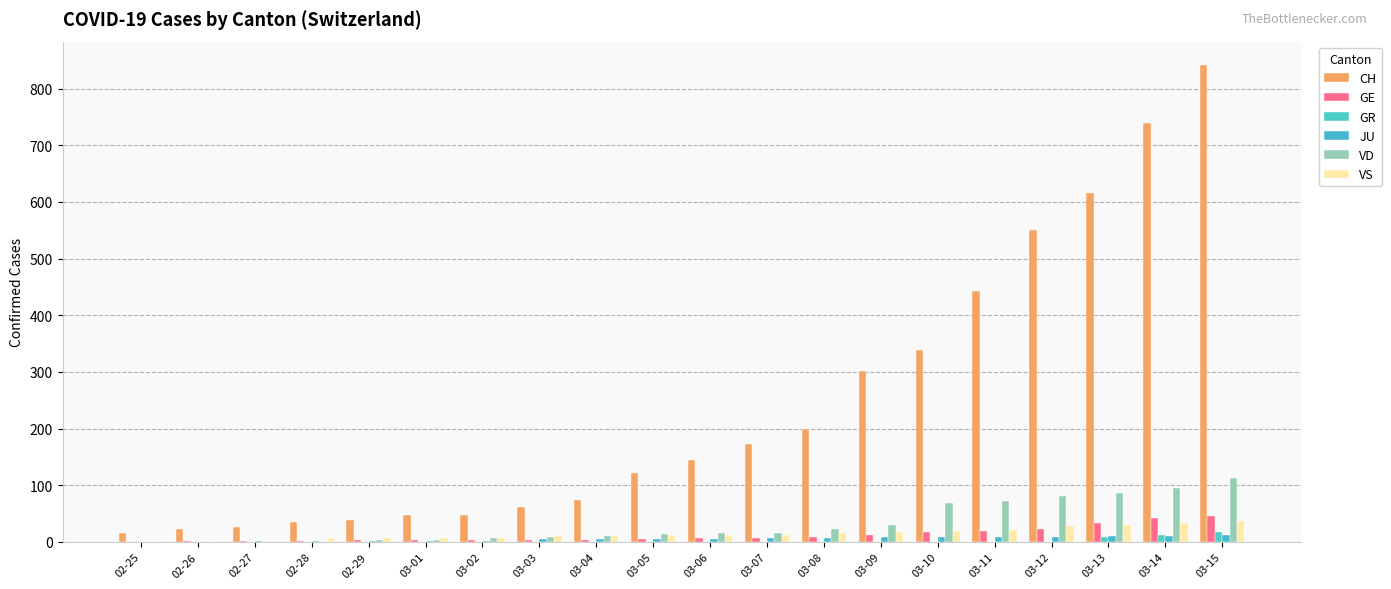

How many categories are shown in the chart?

20